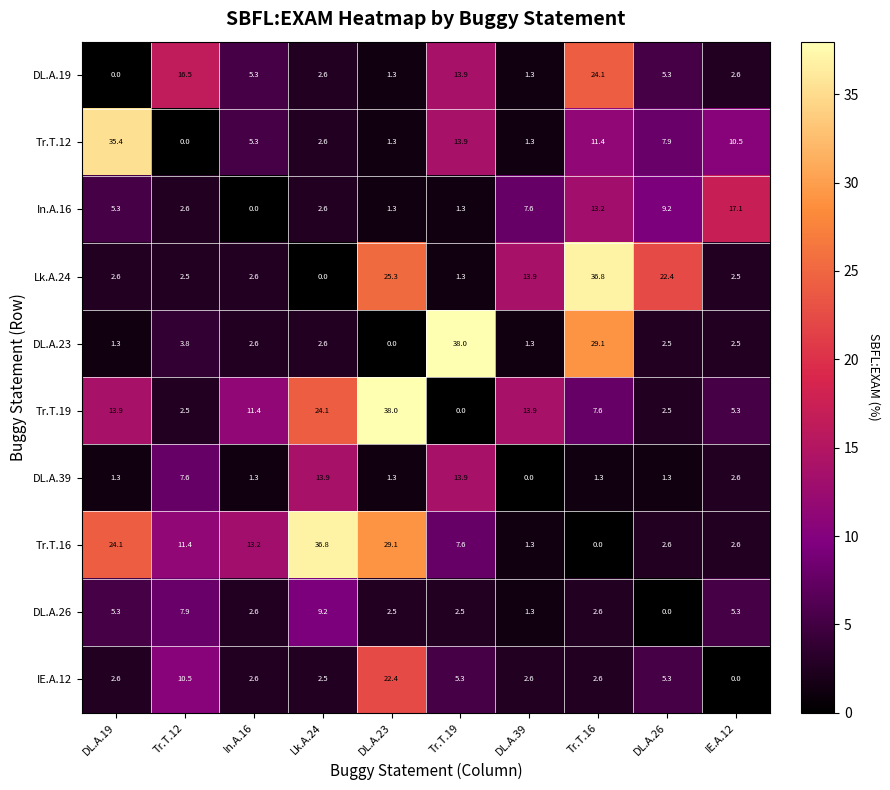

Which category has the highest value in the DL.A.19 series?

Tr.T.16